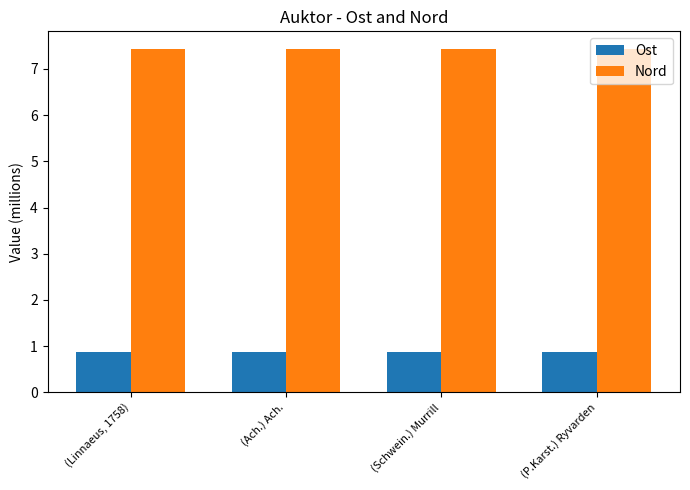

How many groups of bars are there?

4